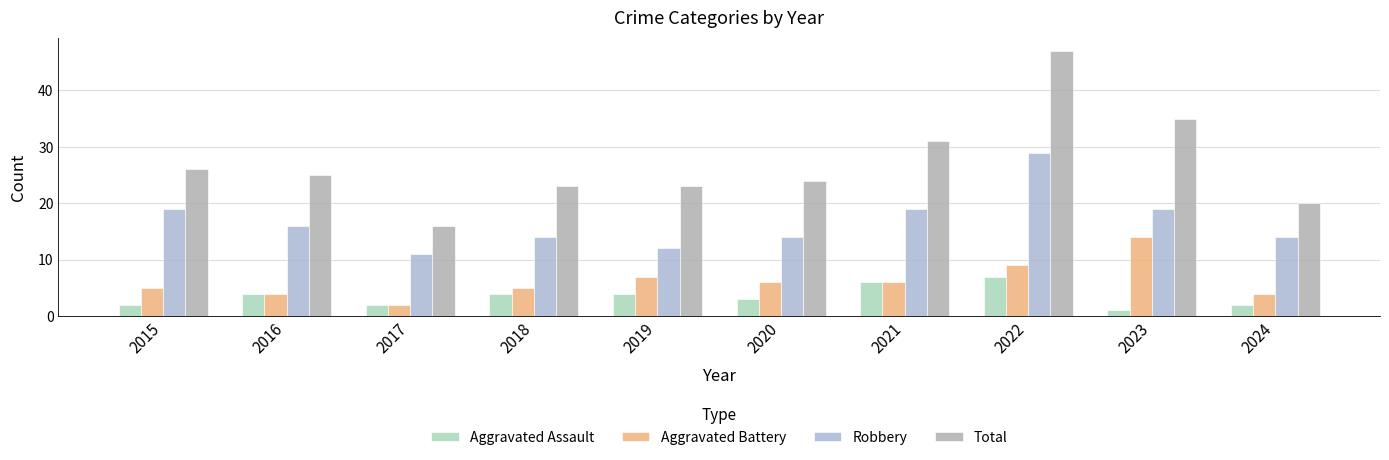

Is it true that Total equals 20 at 2024?

True